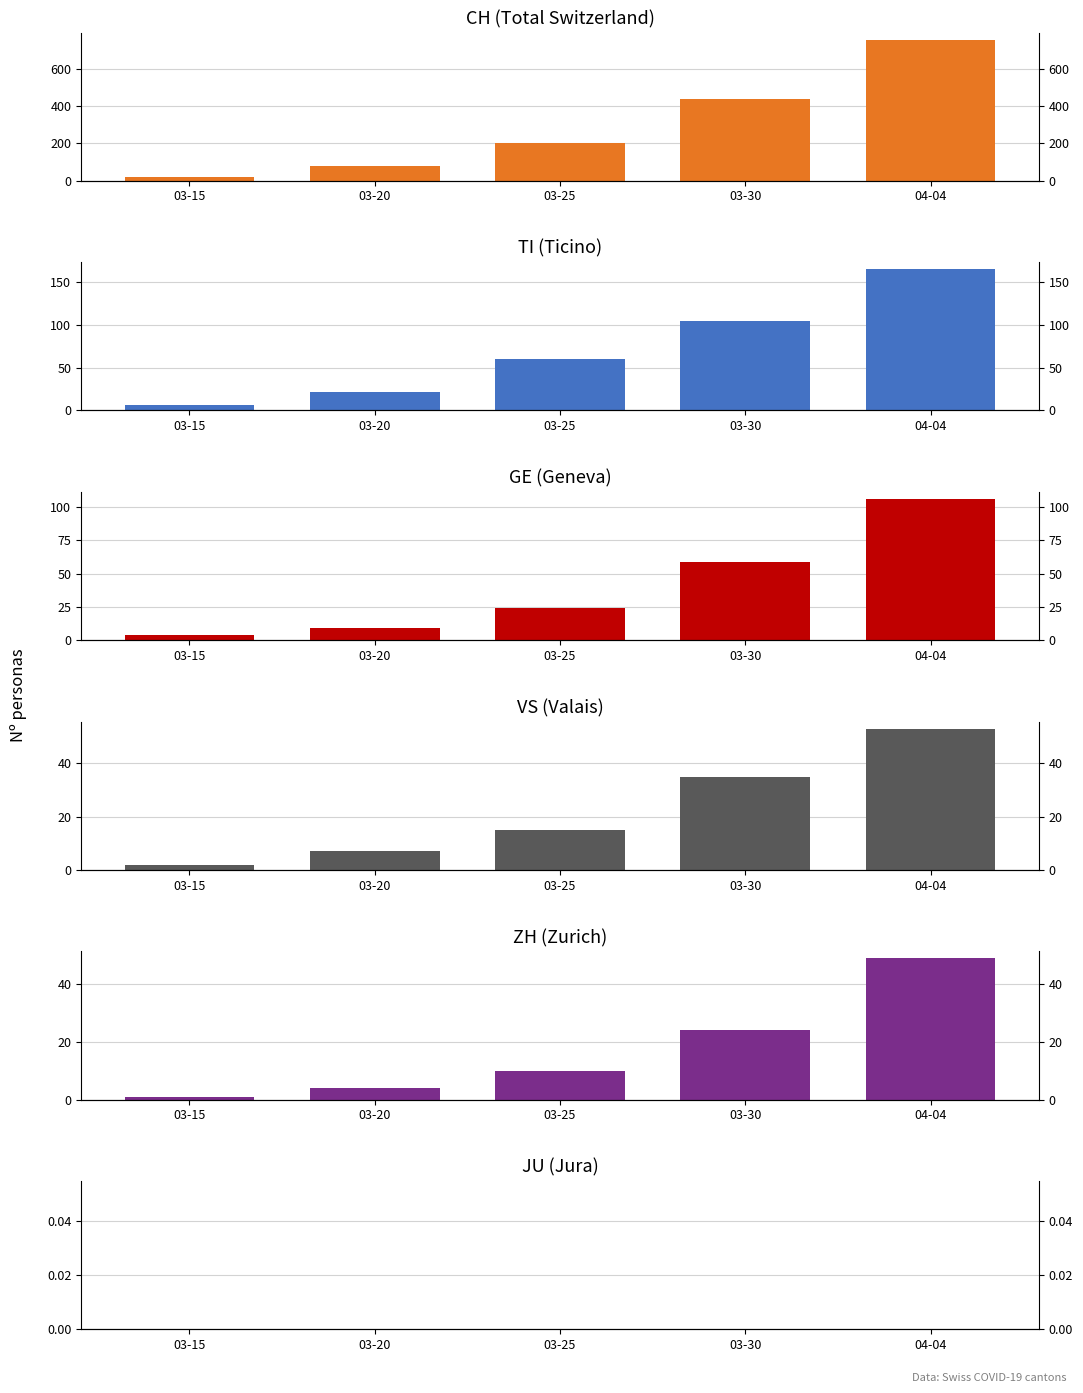

What is the average value of the TI series?

72